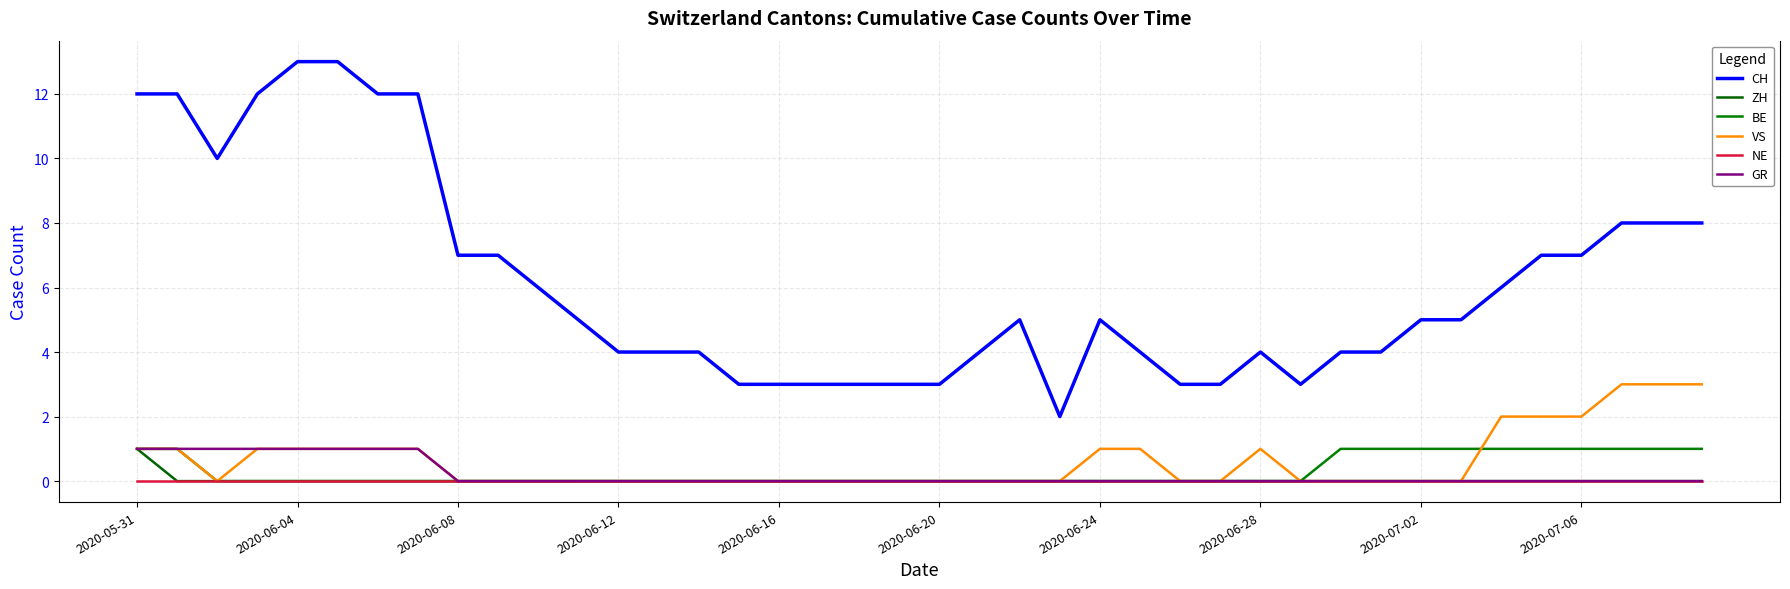

Where is BE nearest to the value 0?

2020-06-08